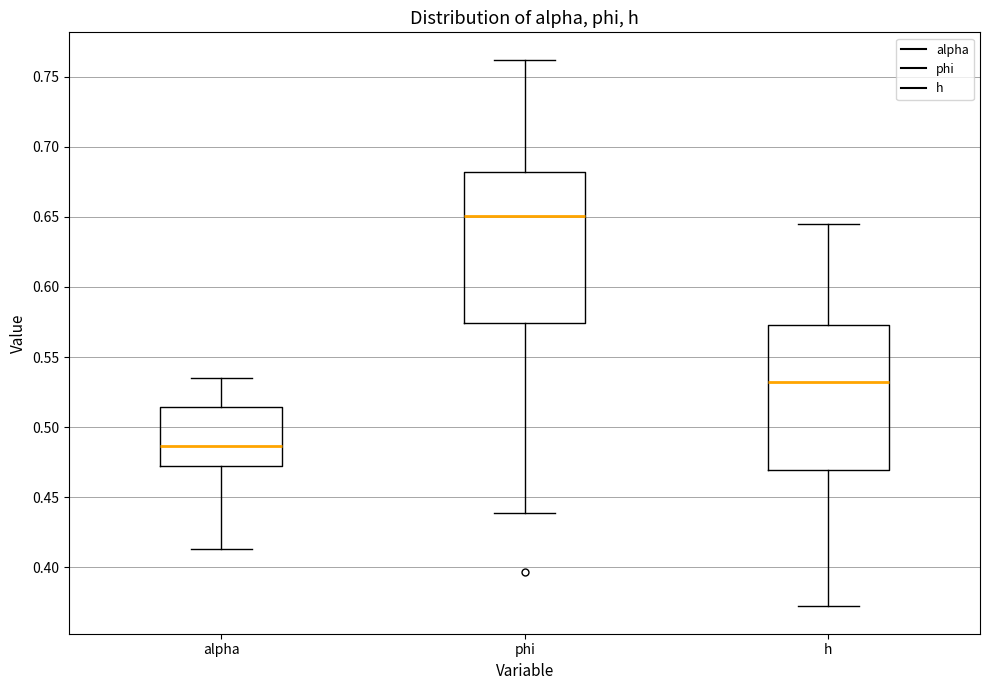

Which box has the lowest median line?

alpha